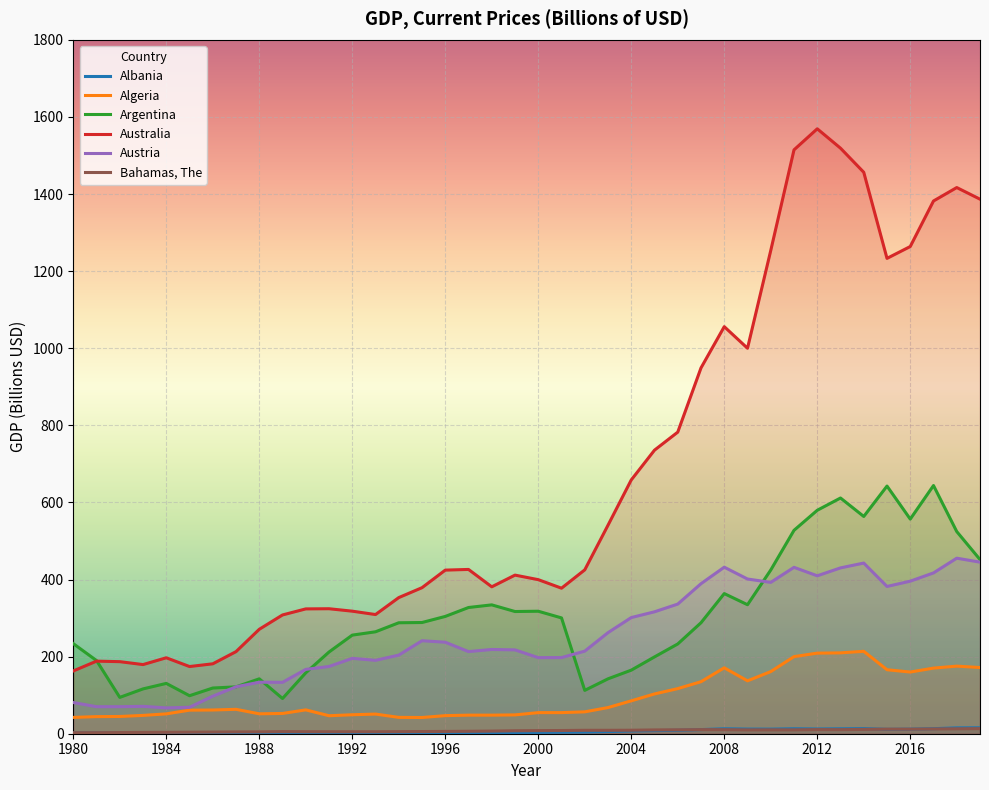

Which series has the widest spread of values?

Australia